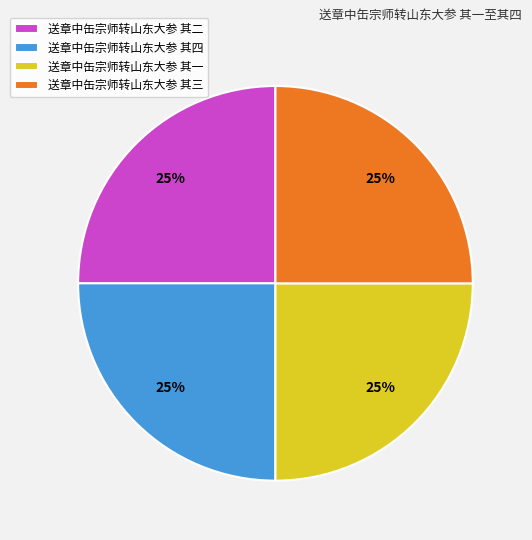

How many segments does this pie chart have?

4